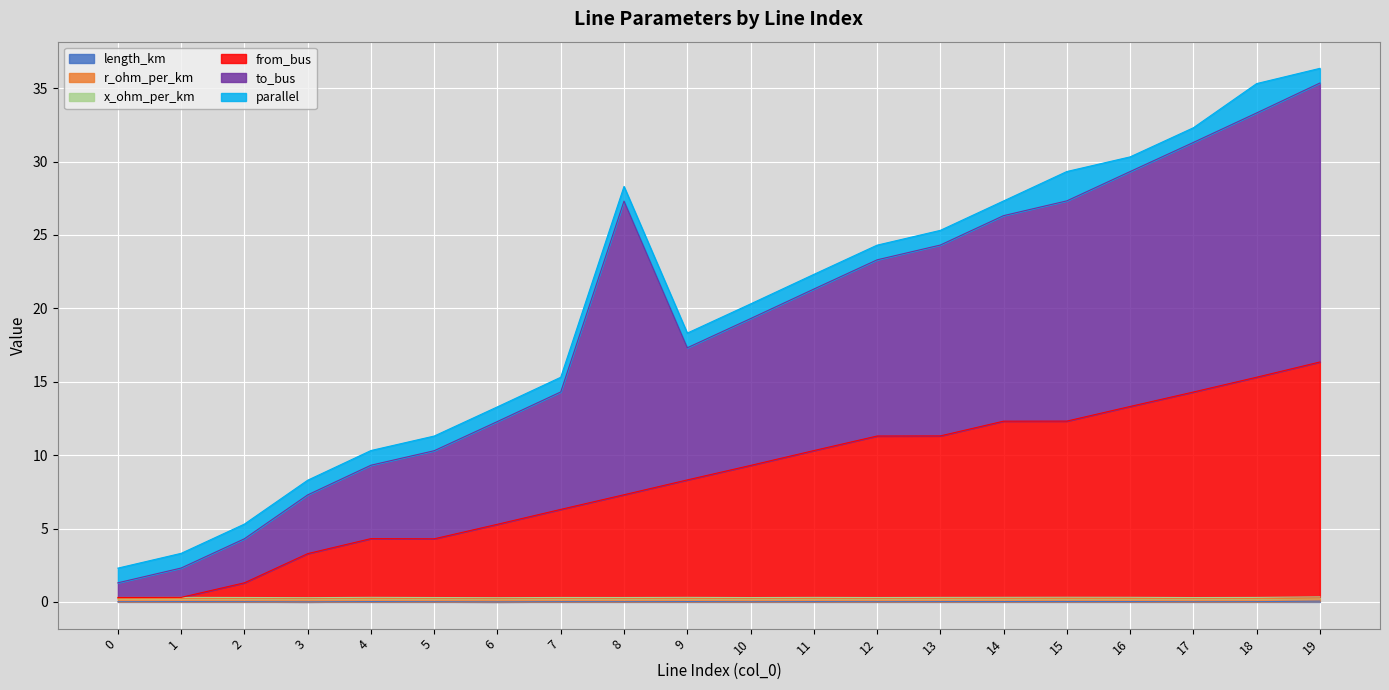

Reading left to right, what are all the values shown in this chart?

length_km: 0=0.0	1=0.0	2=0.0	3=0.0	4=0.0	5=0.0	6=0.0	7=0.0	8=0.0	9=0.0	10=0.0	11=0.0	12=0.0	13=0.0	14=0.0	15=0.0	16=0.0	17=0.0	18=0.0	19=0.1
r_ohm_per_km: 0=0.2	1=0.2	2=0.2	3=0.2	4=0.2	5=0.2	6=0.2	7=0.2	8=0.2	9=0.2	10=0.2	11=0.2	12=0.2	13=0.2	14=0.2	15=0.2	16=0.2	17=0.2	18=0.2	19=0.2
x_ohm_per_km: 0=0.1	1=0.1	2=0.1	3=0.1	4=0.1	5=0.1	6=0.1	7=0.1	8=0.1	9=0.1	10=0.1	11=0.1	12=0.1	13=0.1	14=0.1	15=0.1	16=0.1	17=0.1	18=0.1	19=0.1
from_bus: 0=0.0	1=0.0	2=1.0	3=3.0	4=4.0	5=4.0	6=5.0	7=6.0	8=7.0	9=8.0	10=9.0	11=10.0	12=11.0	13=11.0	14=12.0	15=12.0	16=13.0	17=14.0	18=15.0	19=16.0
to_bus: 0=1.0	1=2.0	2=3.0	3=4.0	4=5.0	5=6.0	6=7.0	7=8.0	8=20.0	9=9.0	10=10.0	11=11.0	12=12.0	13=13.0	14=14.0	15=15.0	16=16.0	17=17.0	18=18.0	19=19.0
parallel: 0=1.0	1=1.0	2=1.0	3=1.0	4=1.0	5=1.0	6=1.0	7=1.0	8=1.0	9=1.0	10=1.0	11=1.0	12=1.0	13=1.0	14=1.0	15=2.0	16=1.0	17=1.0	18=2.0	19=1.0